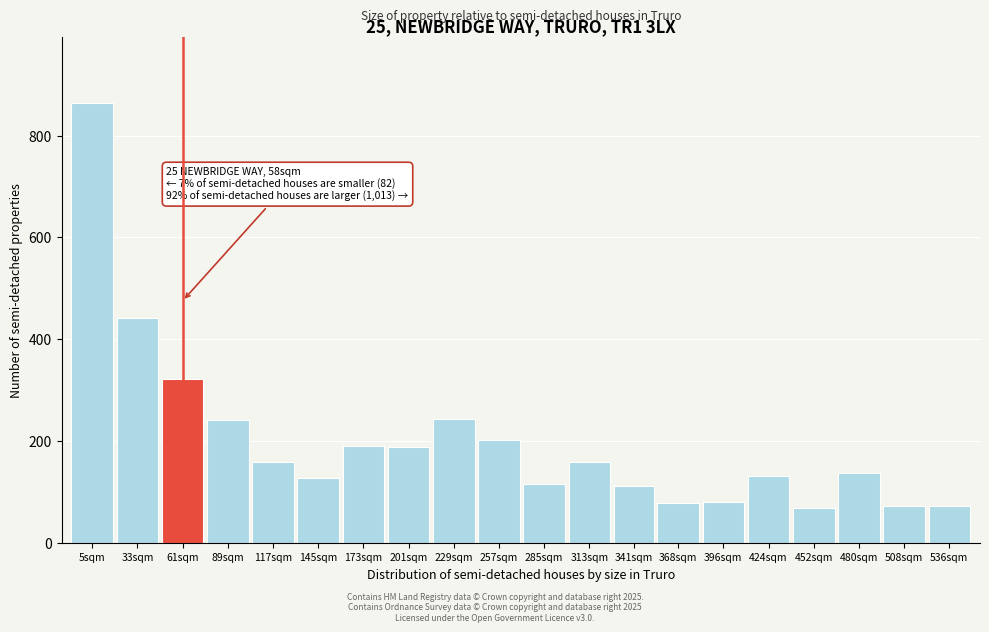

What is the minimum value shown in the chart?

68